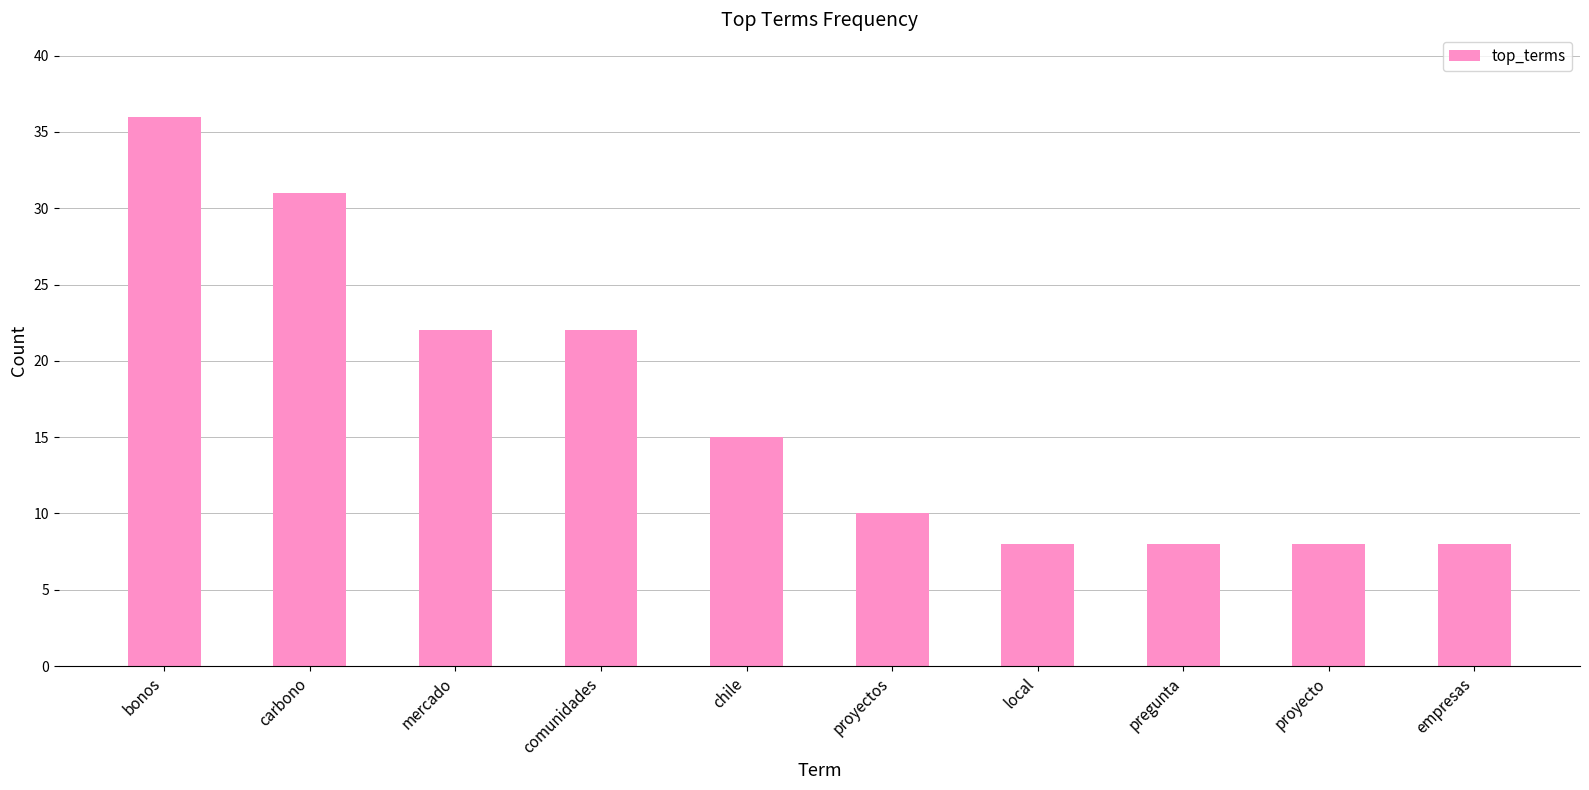

What is the value of the 3rd bar from the left?

22